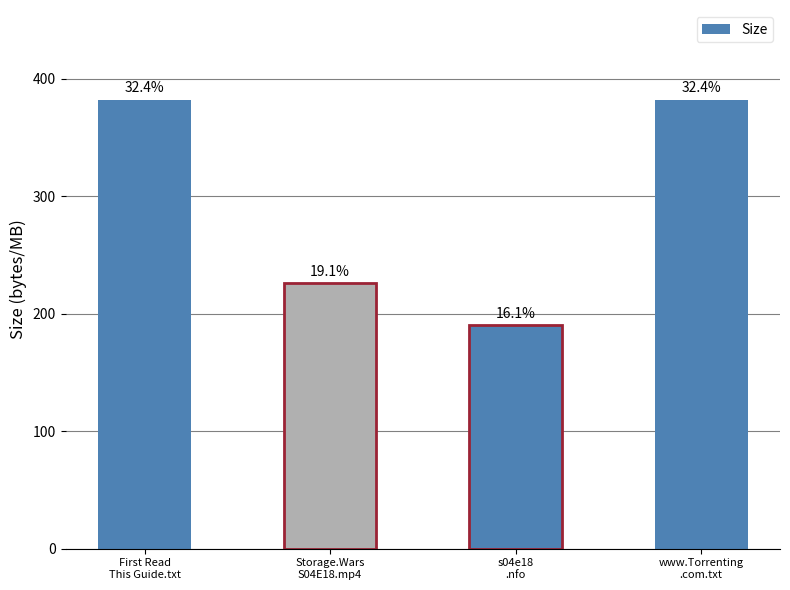

How many bars are there in total?

4